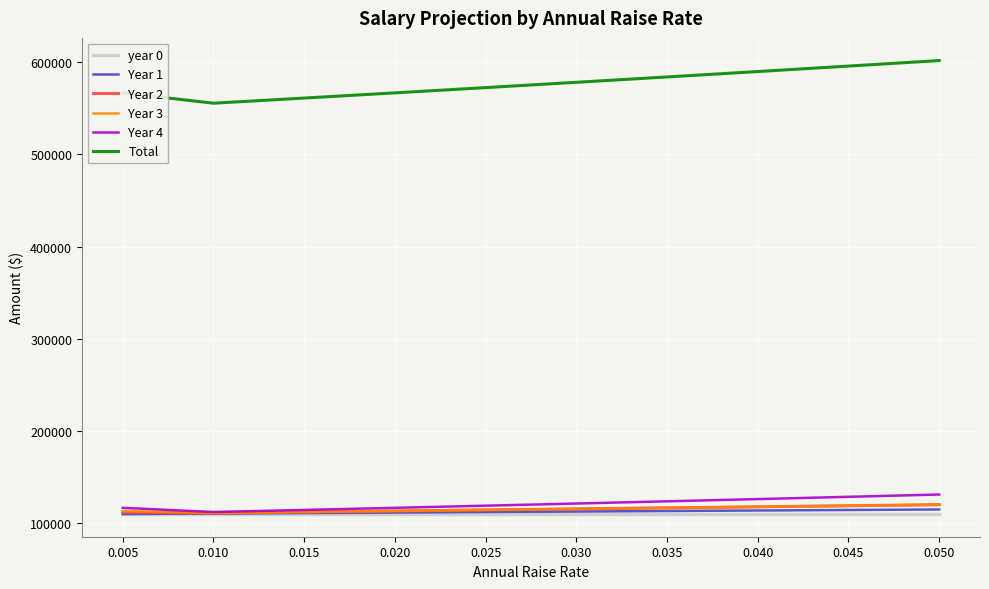

What is the total value across all series at 0.025?

1142600.0